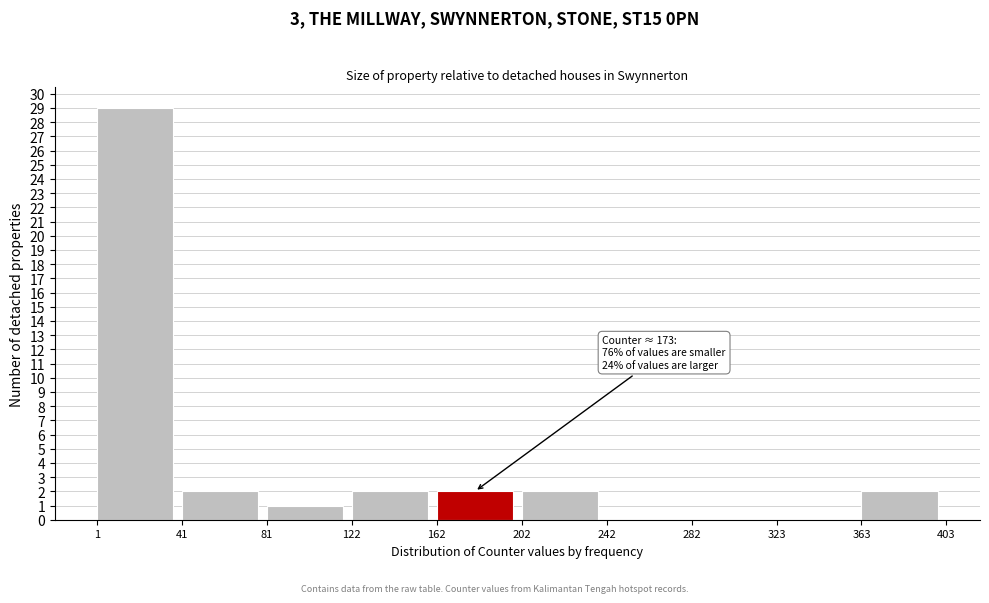

Which range on the x-axis has the tallest bar?

1 to 41